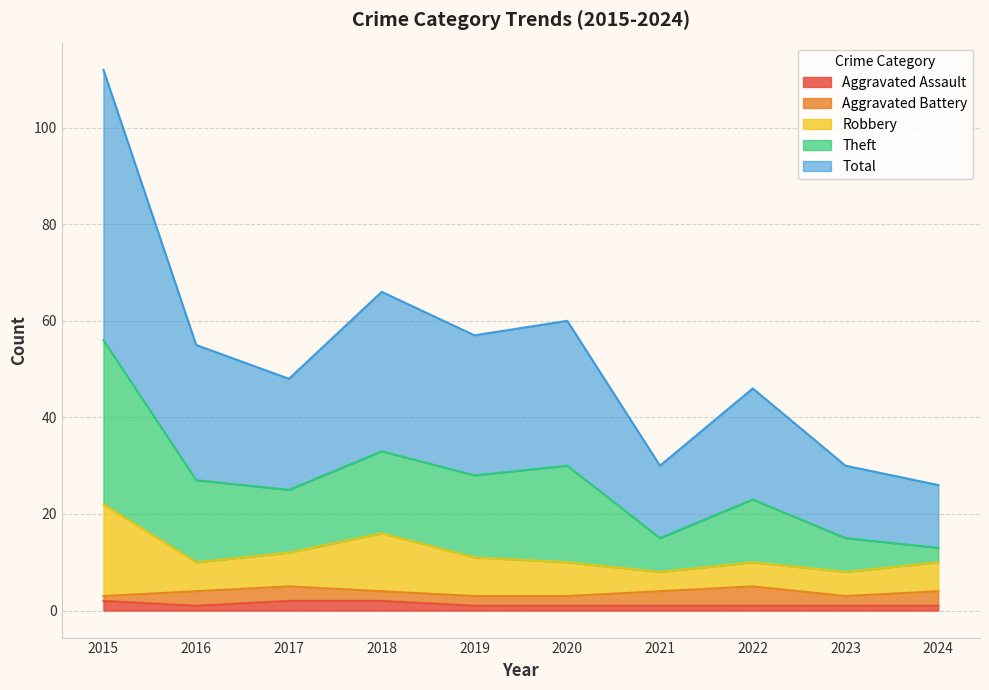

What is the value of the Aggravated Assault point at the 7th from the left?

1